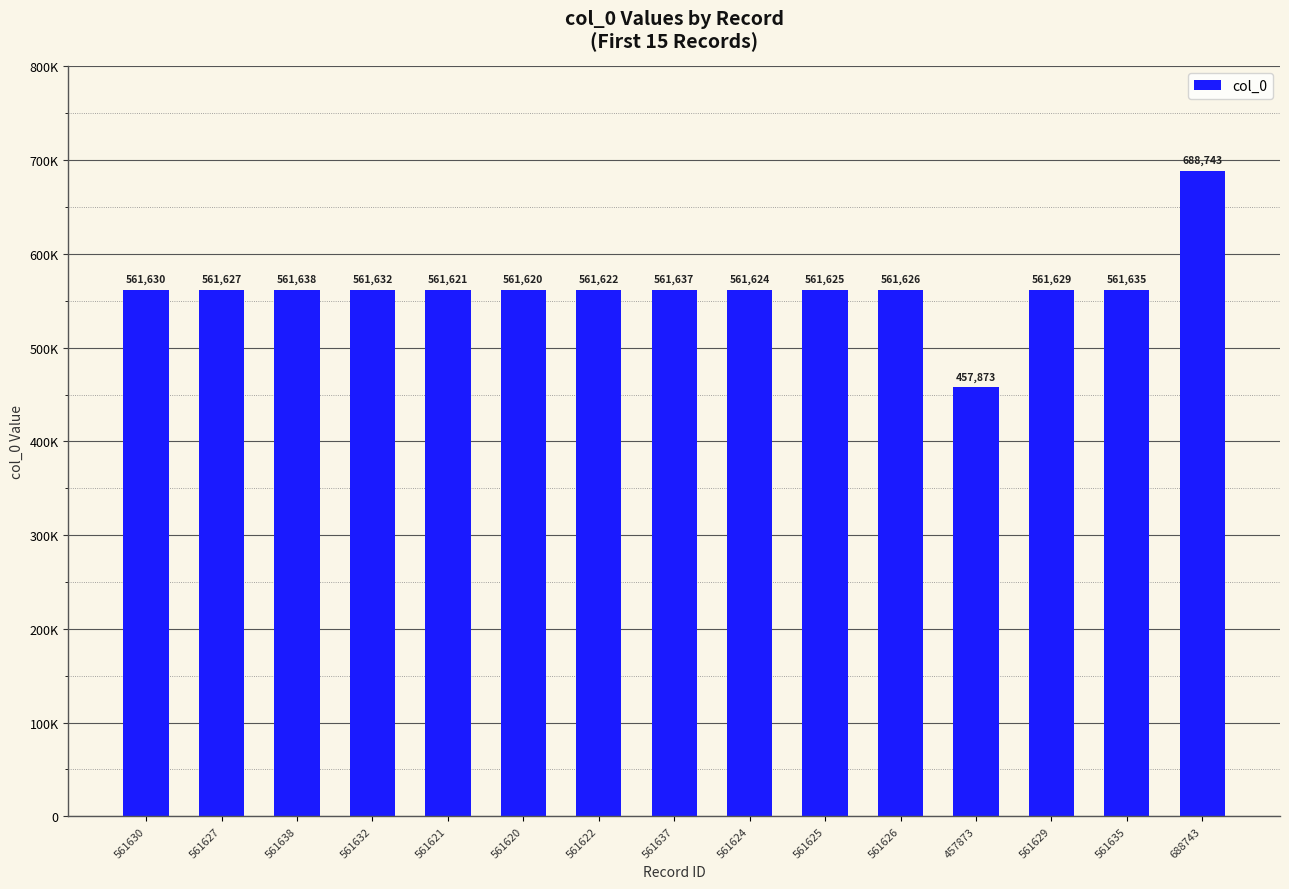

What value does the data have at 561622?

561622